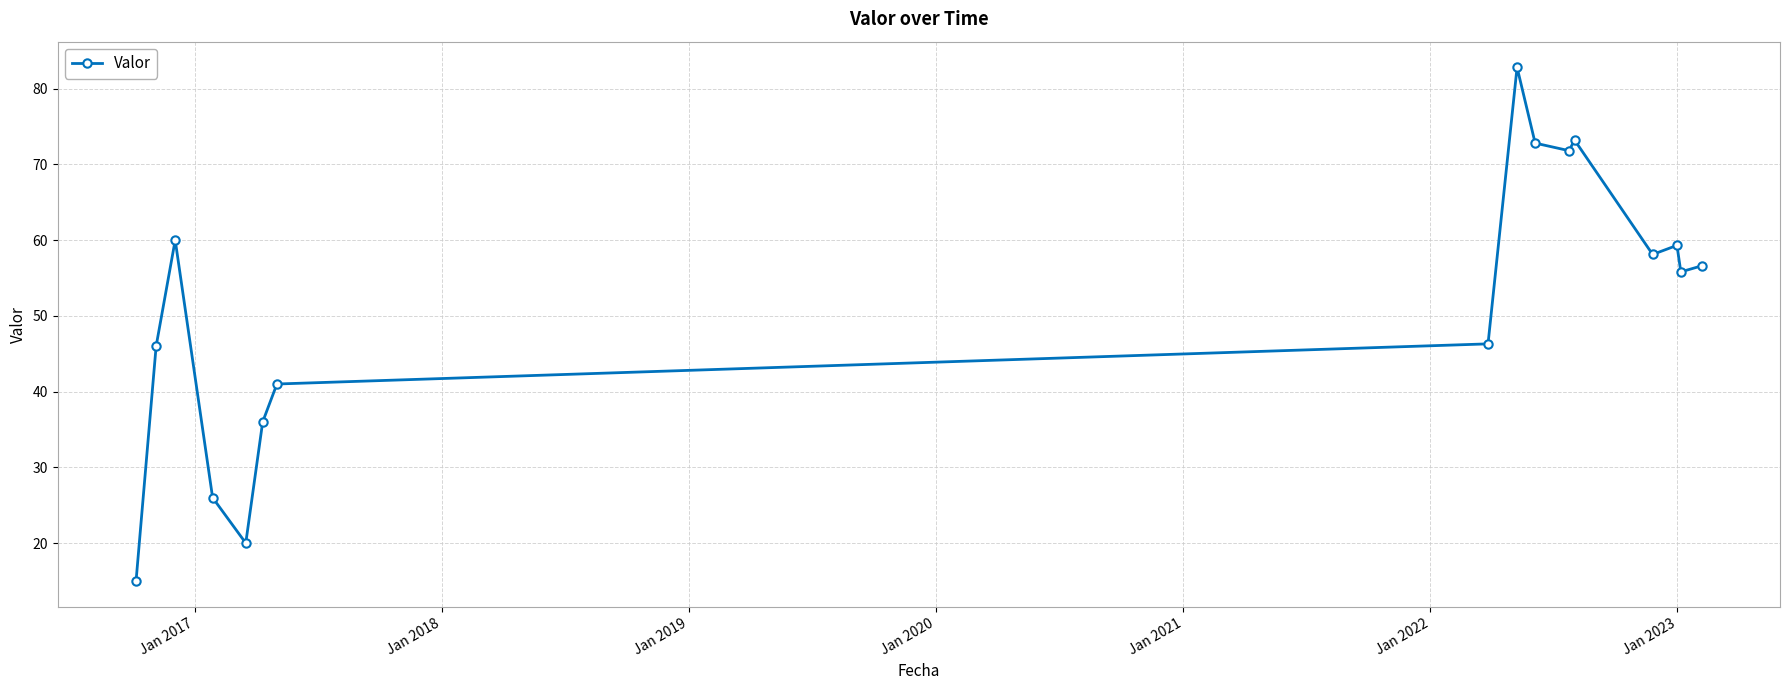

What is the smallest value displayed?

15.0